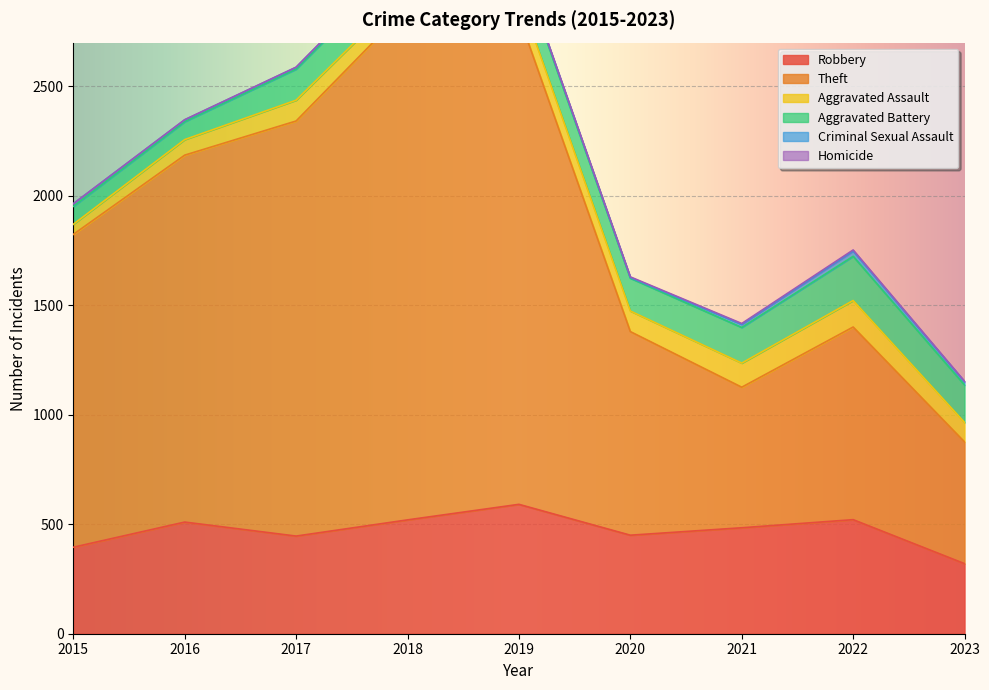

Rank the categories by Aggravated Assault value from highest to lowest.

2022, 2021, 2019, 2017, 2020, 2023, 2018, 2016, 2015